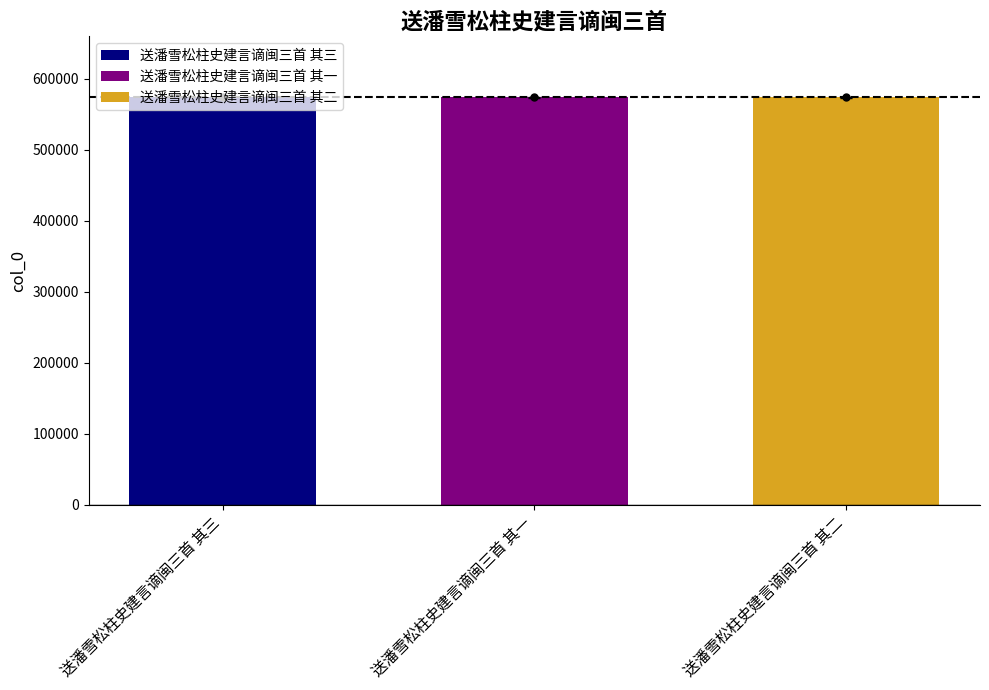

What position from the right is 送潘雪松柱史建言谪闽三首 其二?

1